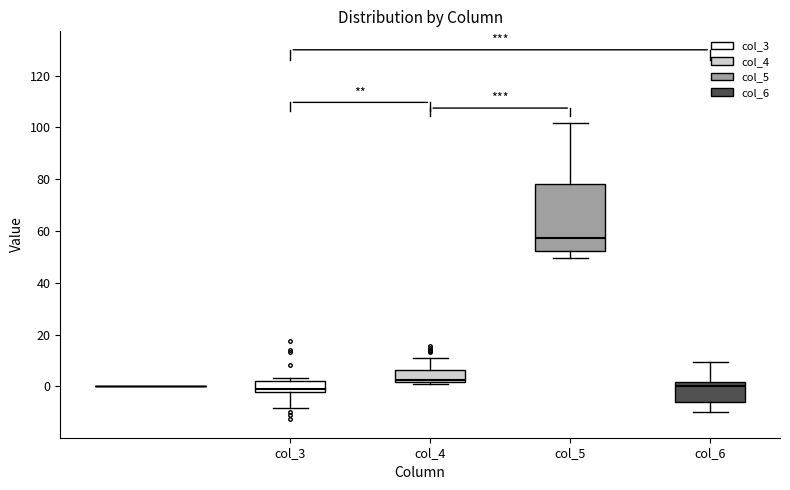

Reading left to right, transcribe this box plot: for each box, give where its median line is, the range the box spans, and where its two whiskers end, as read against the y-axis. The values are not printed on the chart, so give them approximately, as read against the axis.

col_3: median -2 (just above the box's lower edge), box -2 to 2, whiskers -8 to 4
col_4: median 2 (just above the box's lower edge), box 2 to 6, whiskers 0 to 10
col_5: median 58, box 52 to 78, whiskers 50 to 102
col_6: median 0, box -6 to 2, whiskers -10 to 10